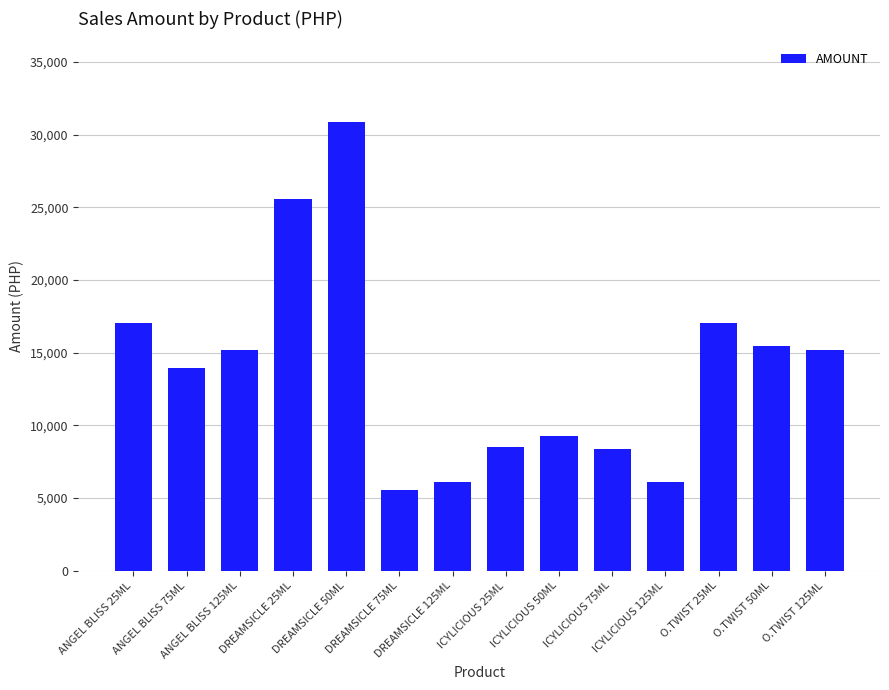

What is the change in value from ANGEL BLISS 125ML to DREAMSICLE 125ML?

-9124.1